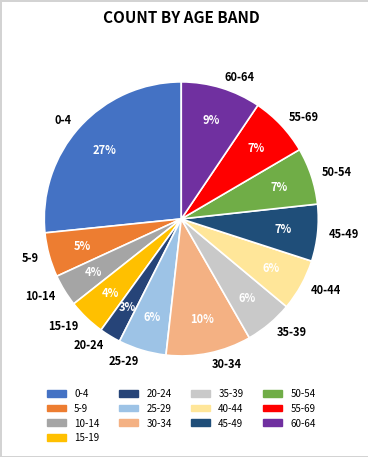

Is it true that 55-69 is 2% of the pie?

False